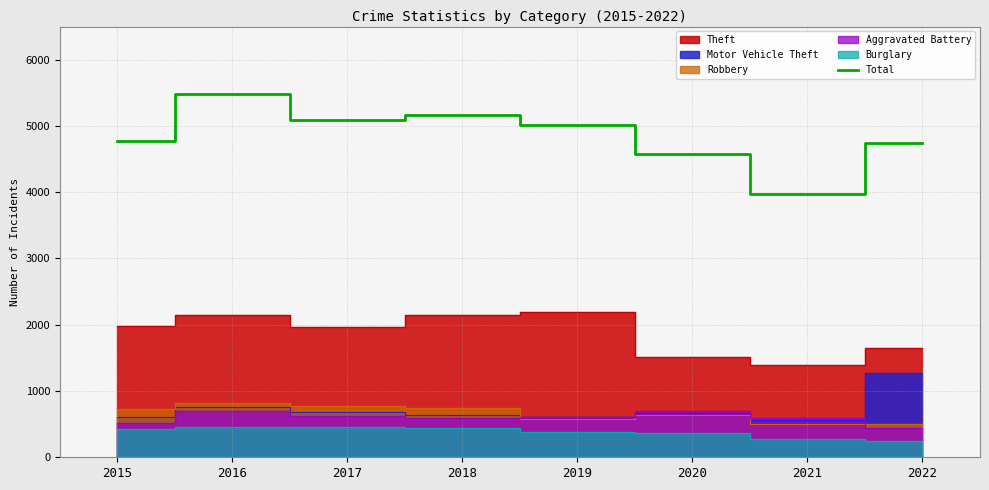

At which label does Total reach its minimum?

2021